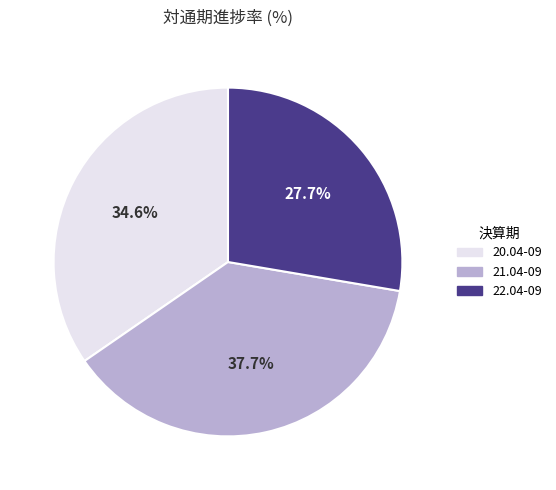

Count the number of slices in the pie.

3